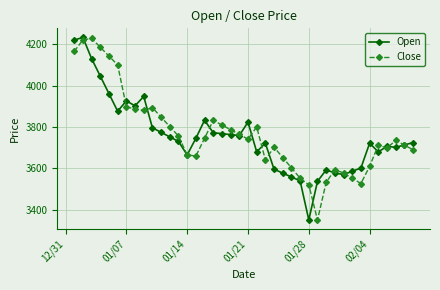

What is the highest value of the Close series?

4228.4